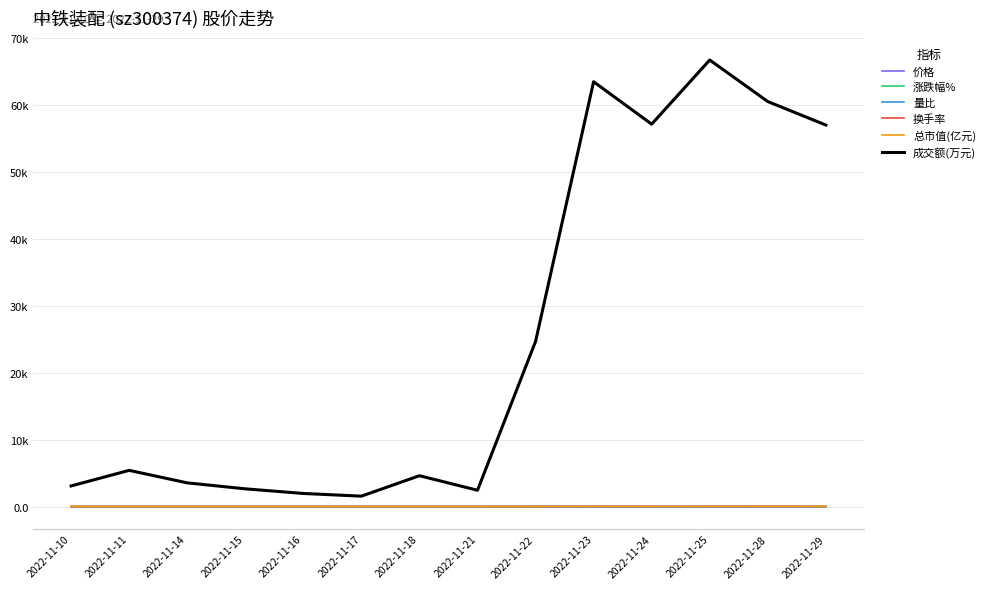

Does the chart display data point markers on the line(s)?

No